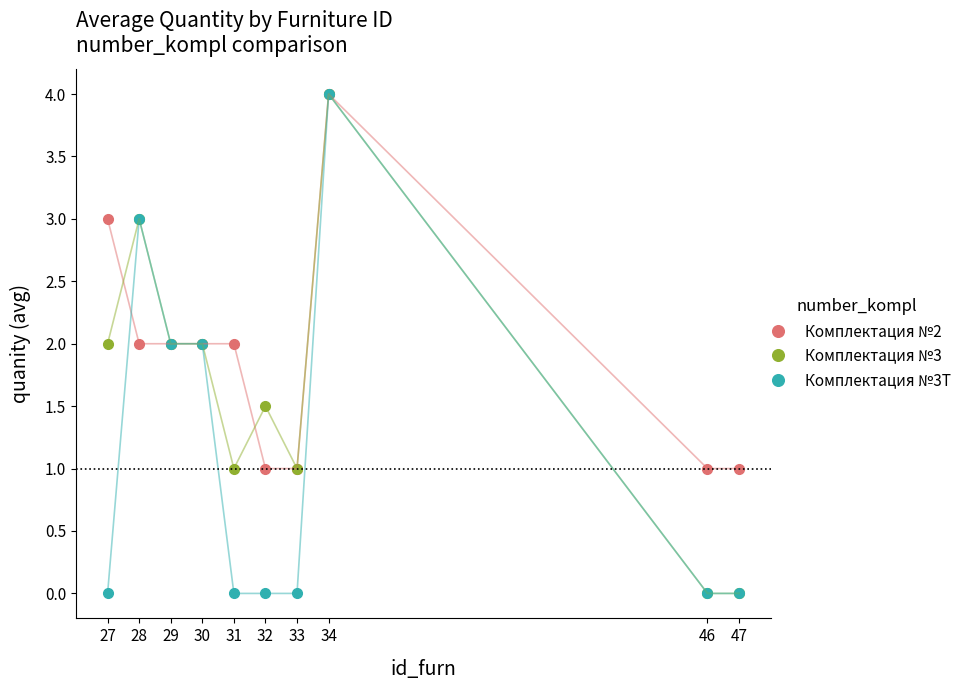

Is it true that Комплектация №2 equals 5.3 at 34?

False